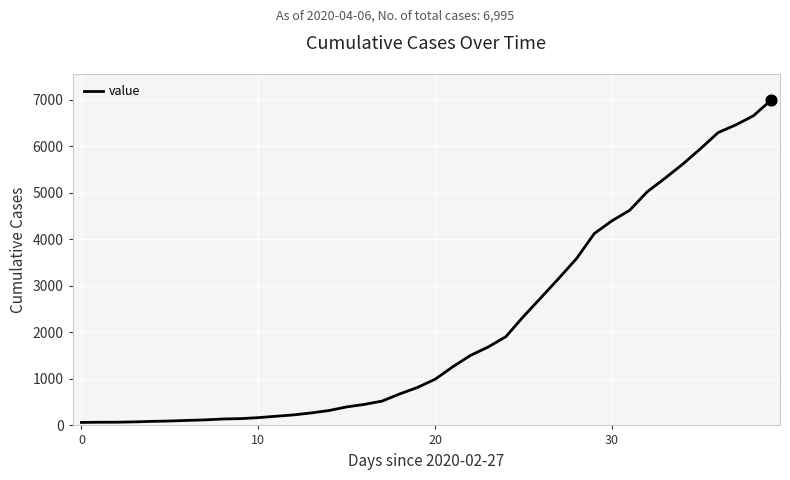

What is the maximum value shown in the chart?

6995